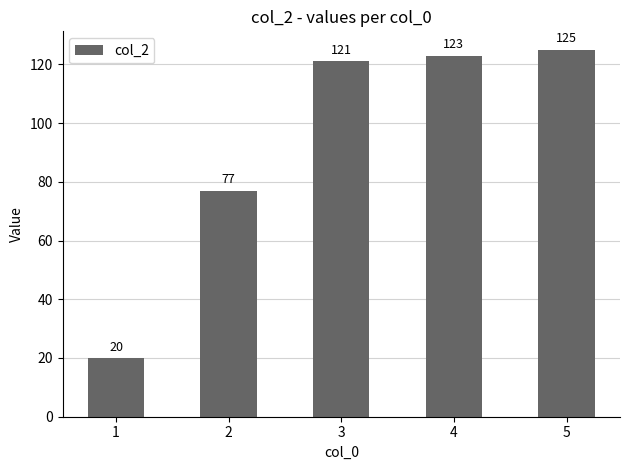

What is the value of the 4th bar from the left?

123